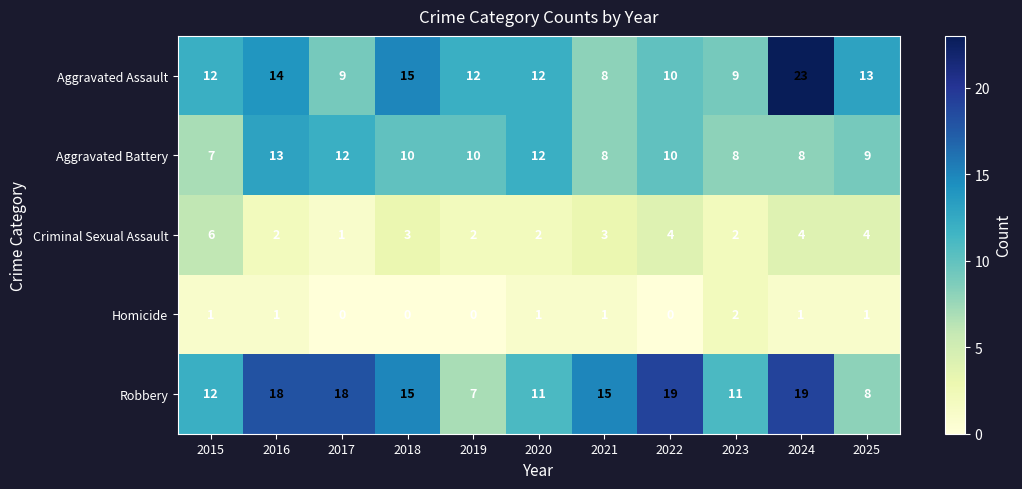

What is the minimum value for Robbery?

7